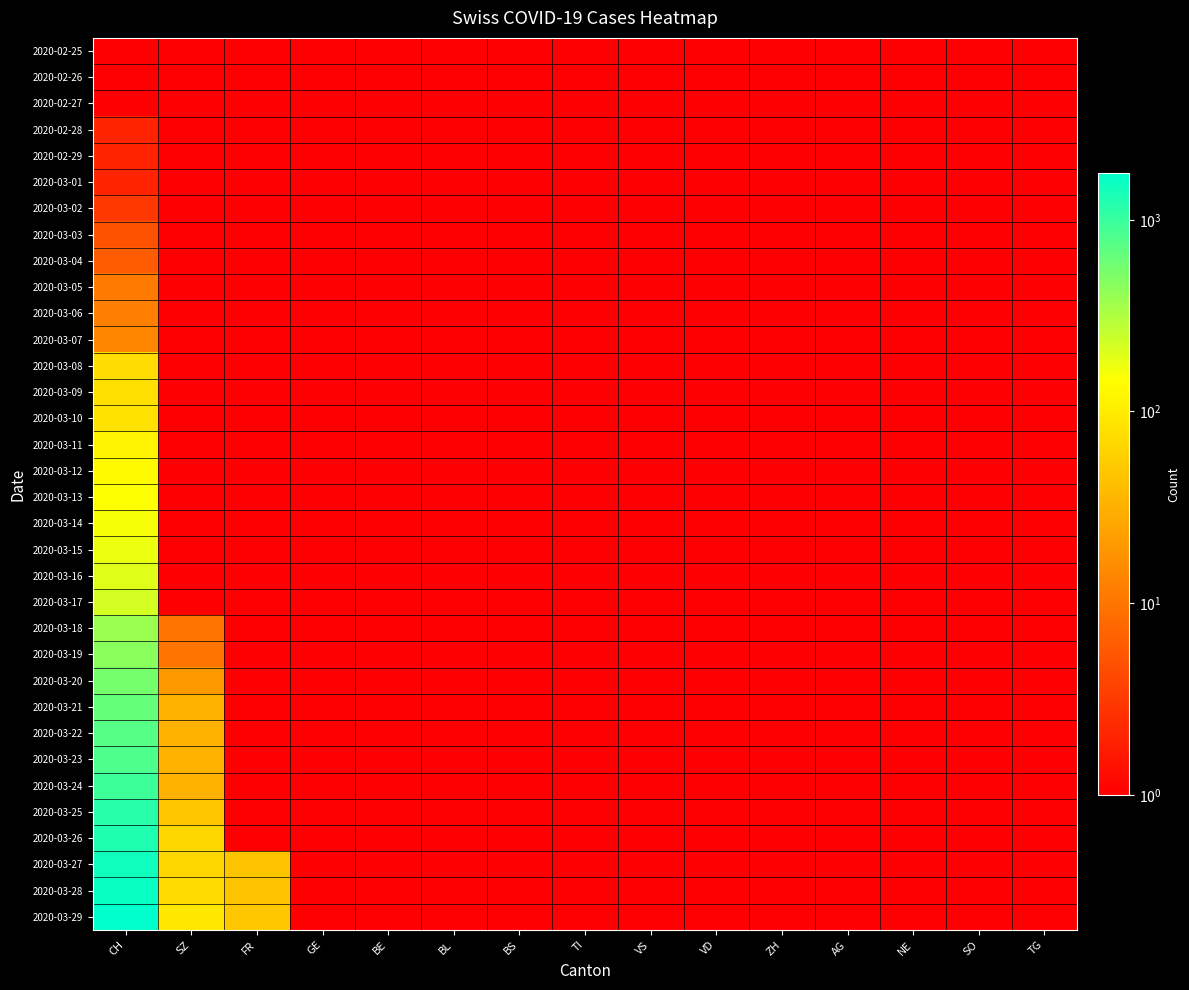

At which category is the sum across all series the highest?

CH